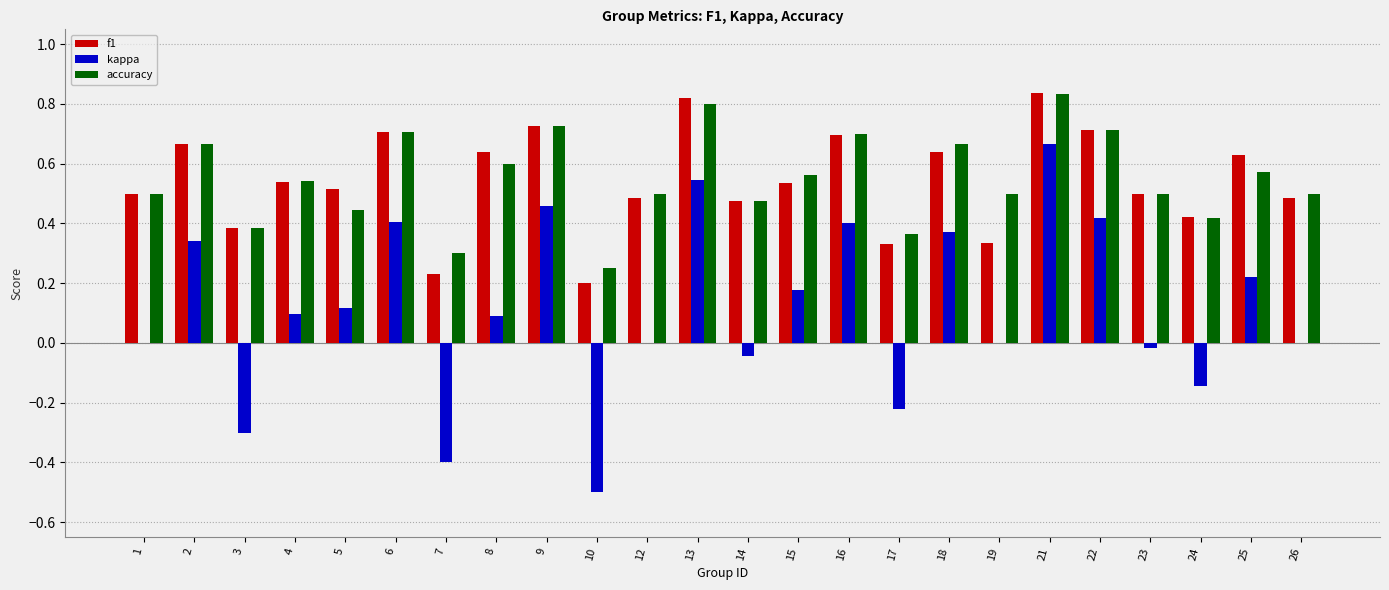

At which label does accuracy reach its peak?

21